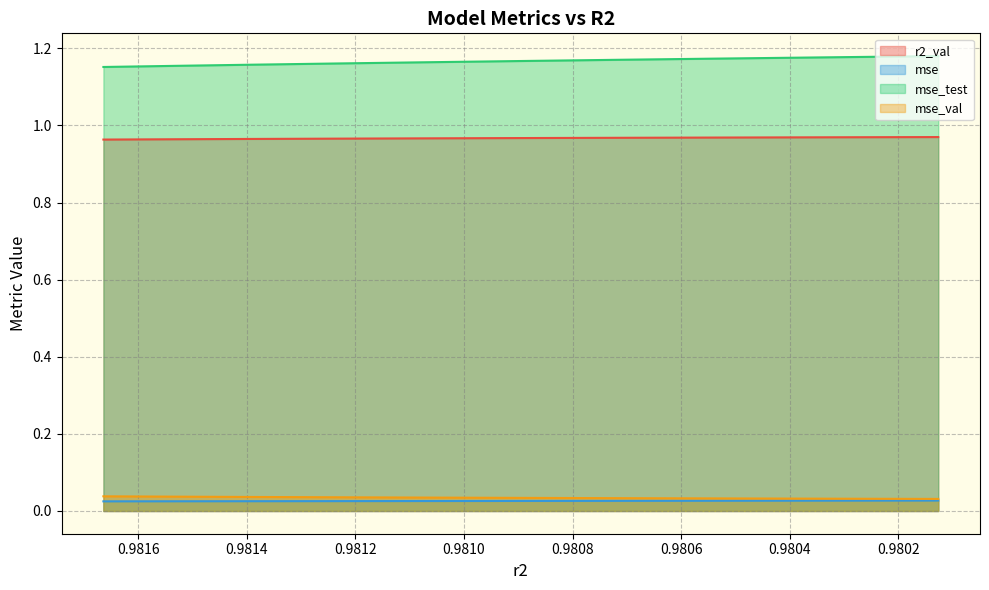

Which series changed the most between model_4_31_1 and model_4_31_0?

mse_test